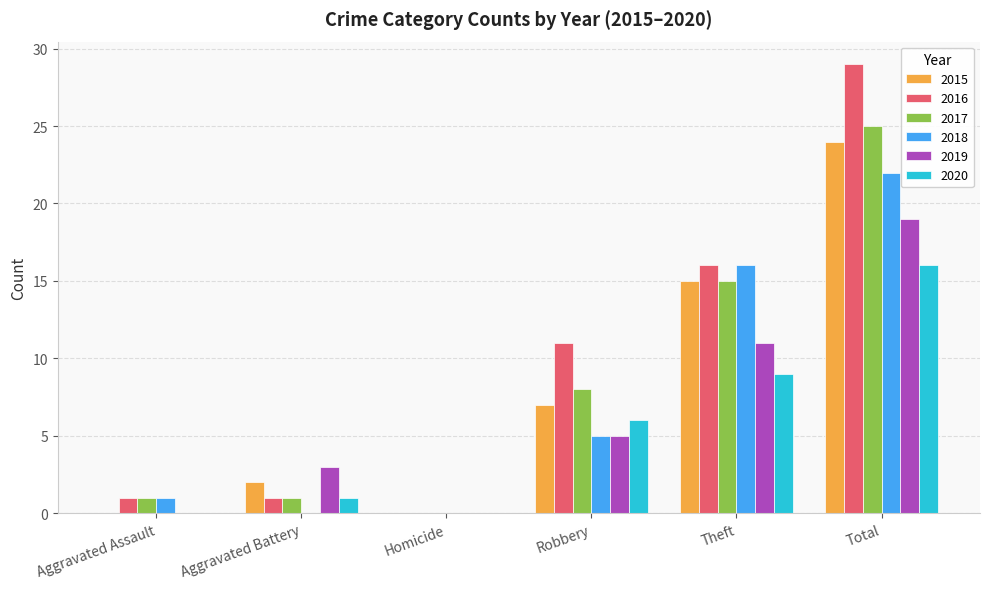

At which category is the sum across all series the highest?

Total